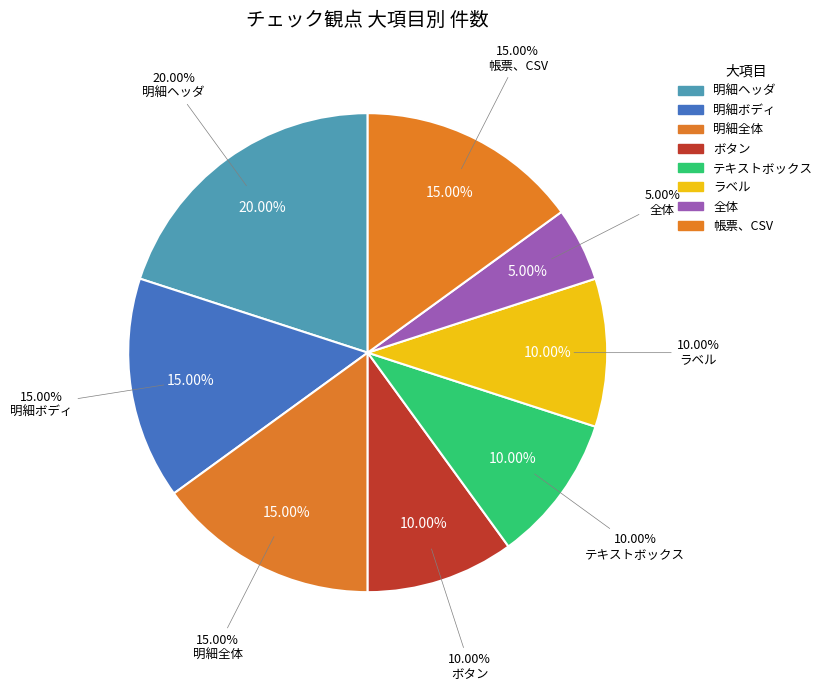

True or false: 明細全体 accounts for 23% of the total.

False